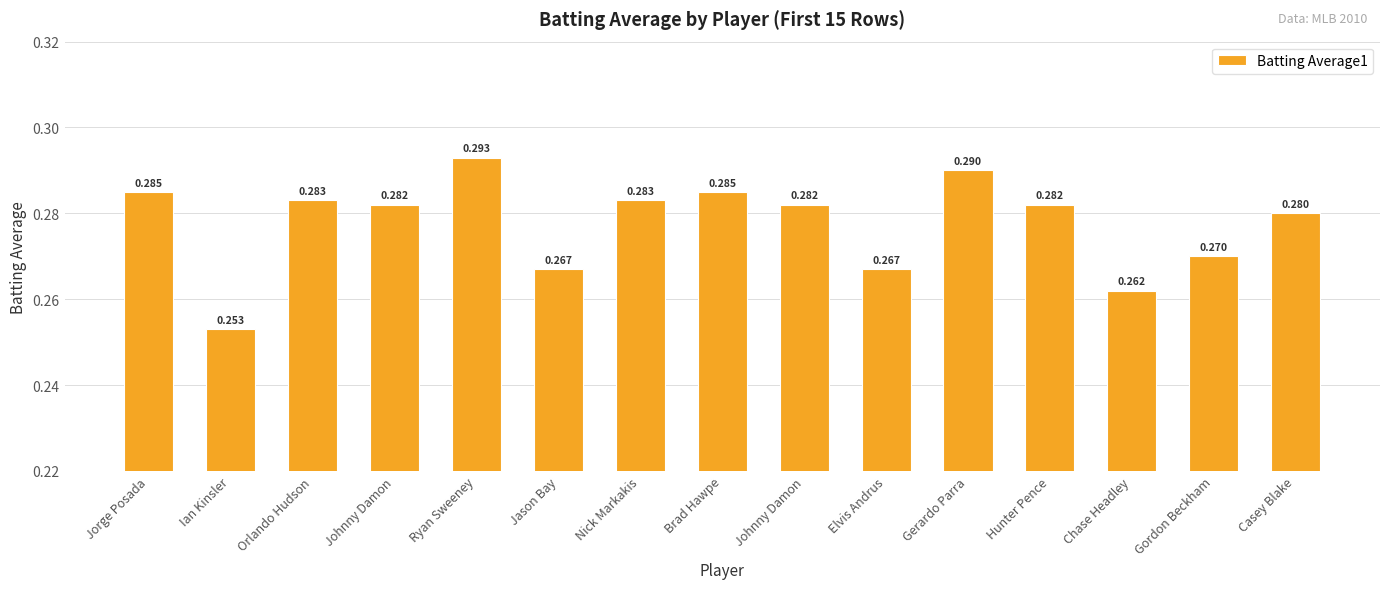

Which category has the lowest value across all series?

Ian Kinsler